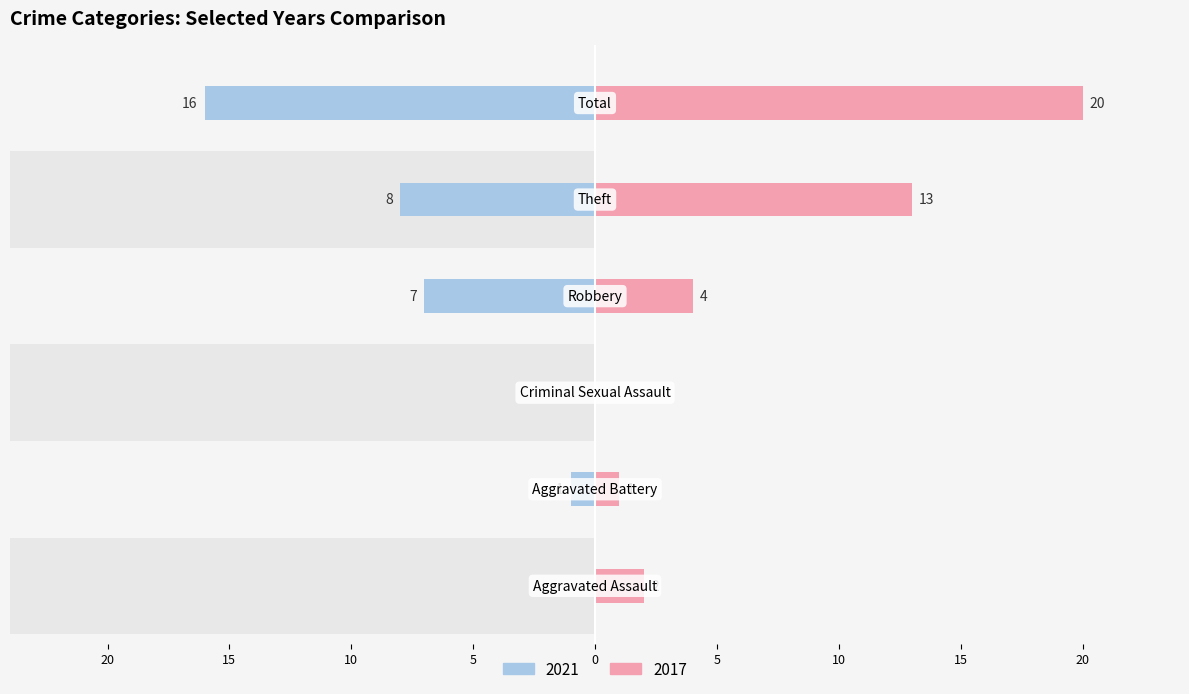

True or false: 2021 has a value of -5 at Theft.

False